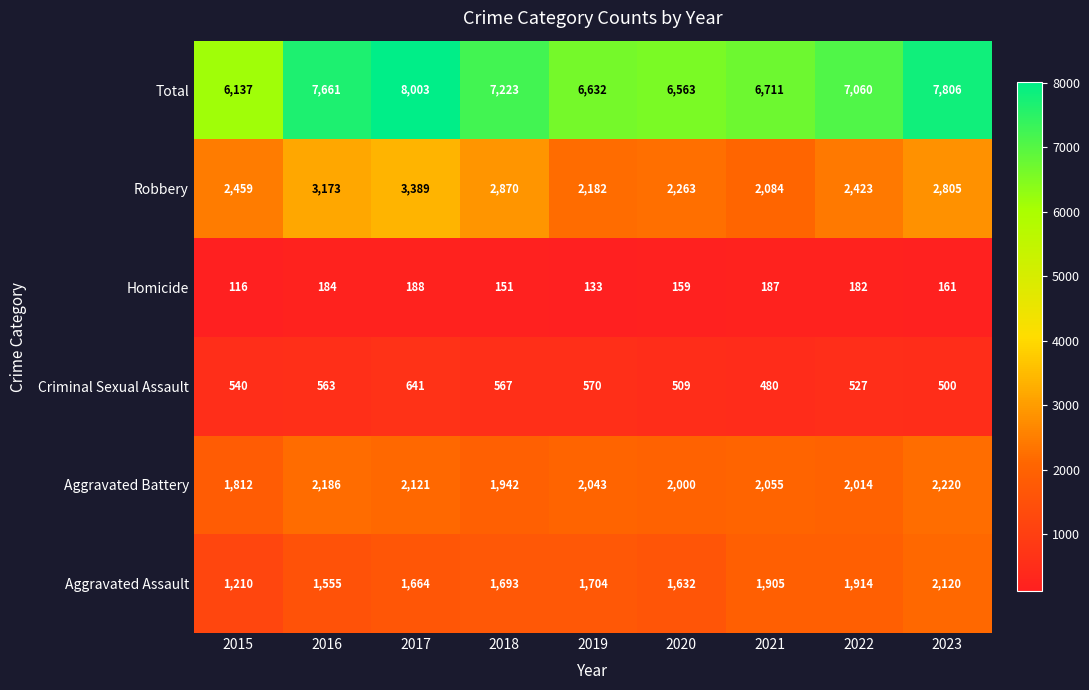

At which category is the sum across all series the highest?

2017